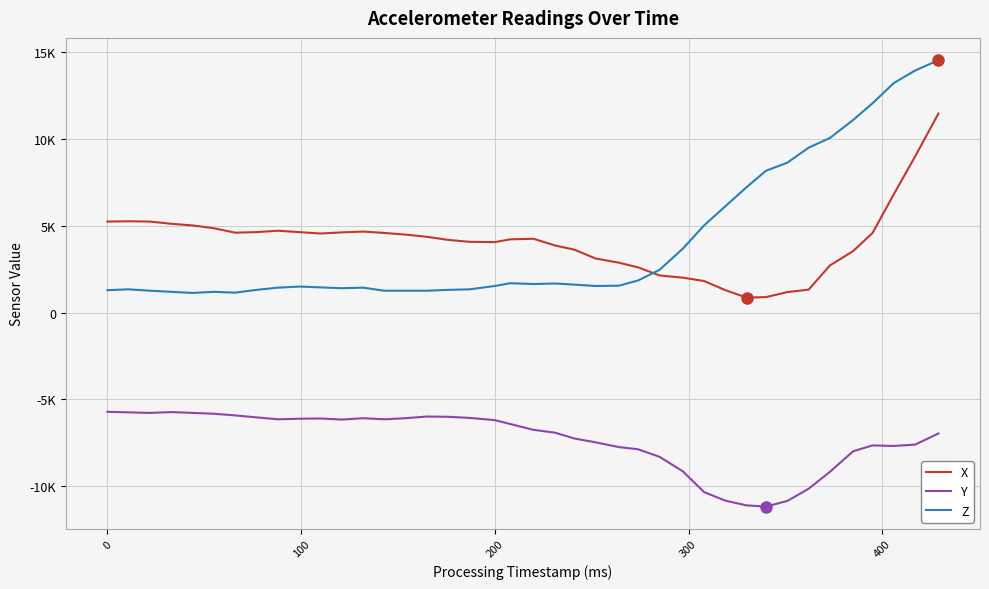

Does the chart have visible grid lines?

Yes